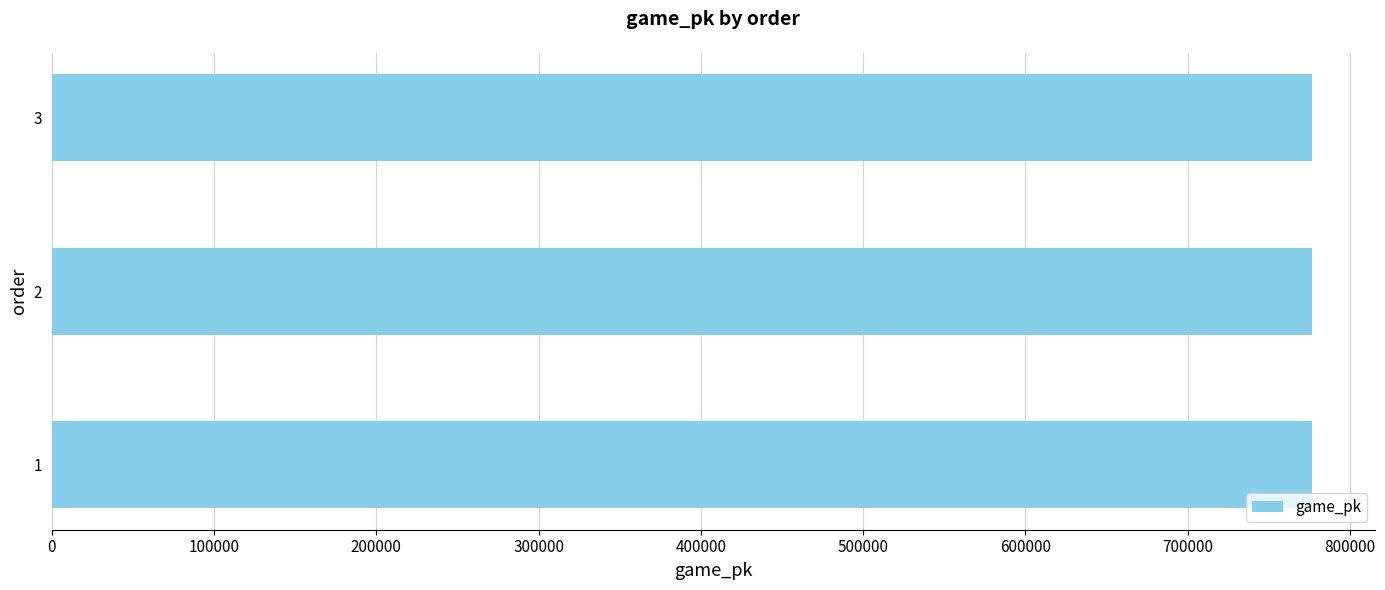

What is the smallest value displayed?

776429